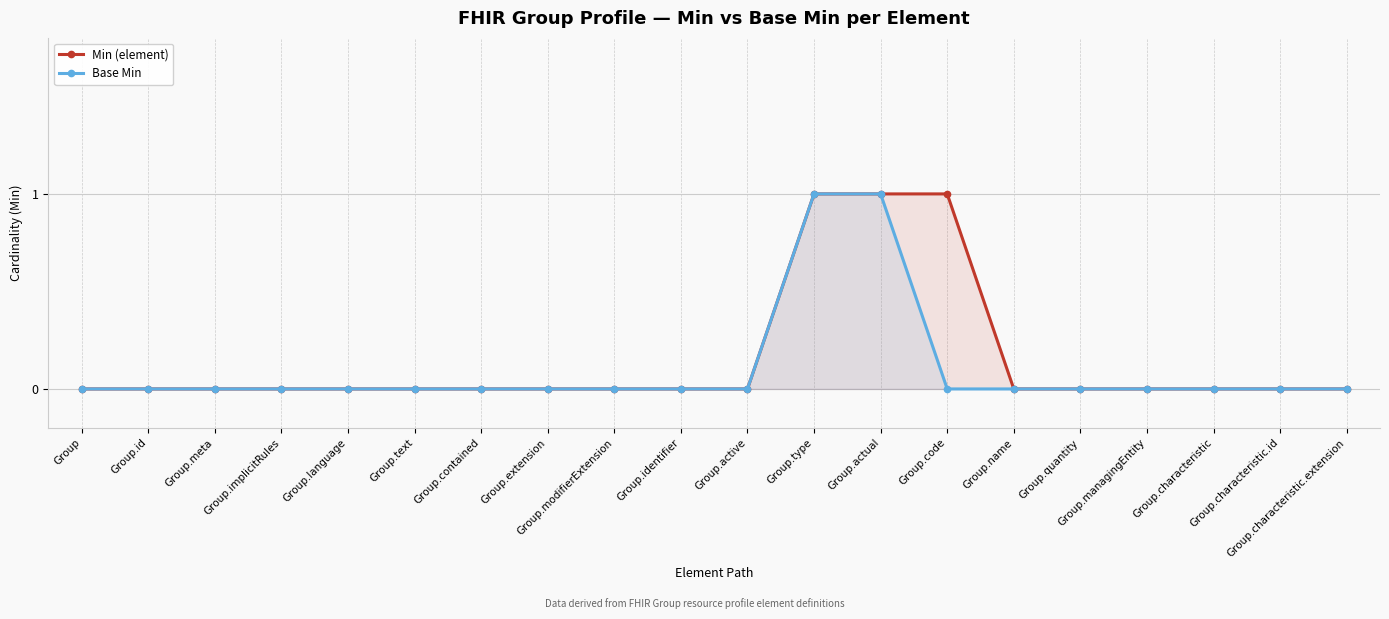

True or false: Base Min and Min (element) cross at least once.

False